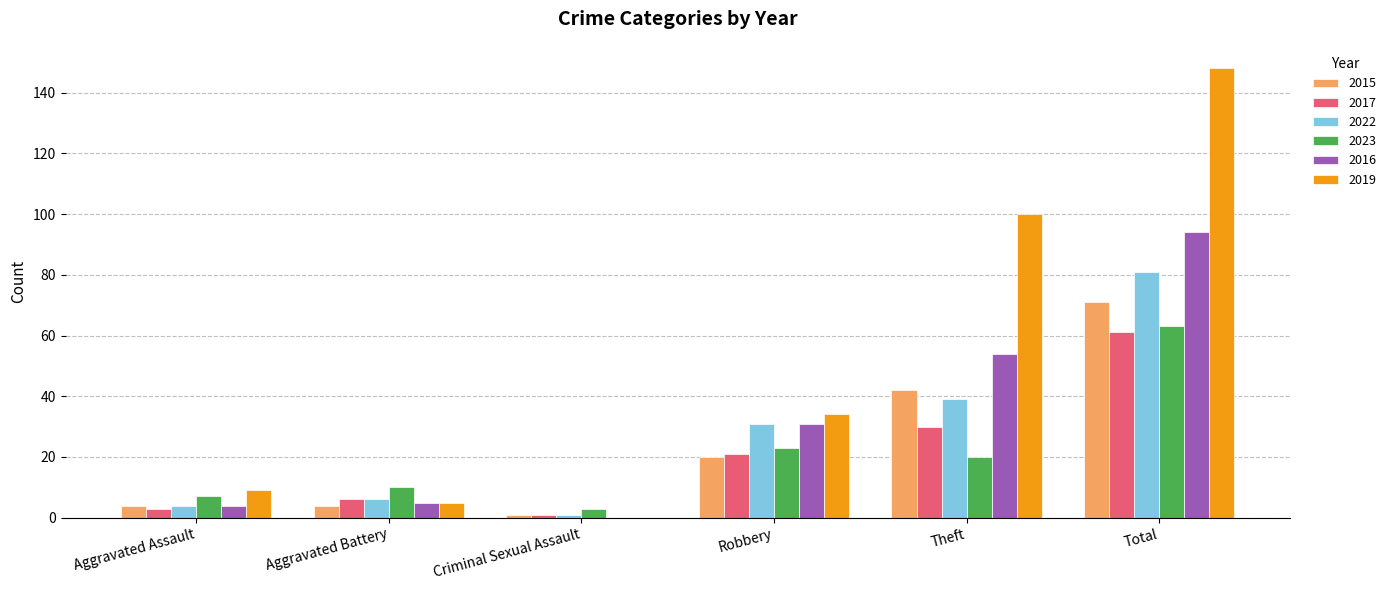

Which series has the largest total across all categories?

2019